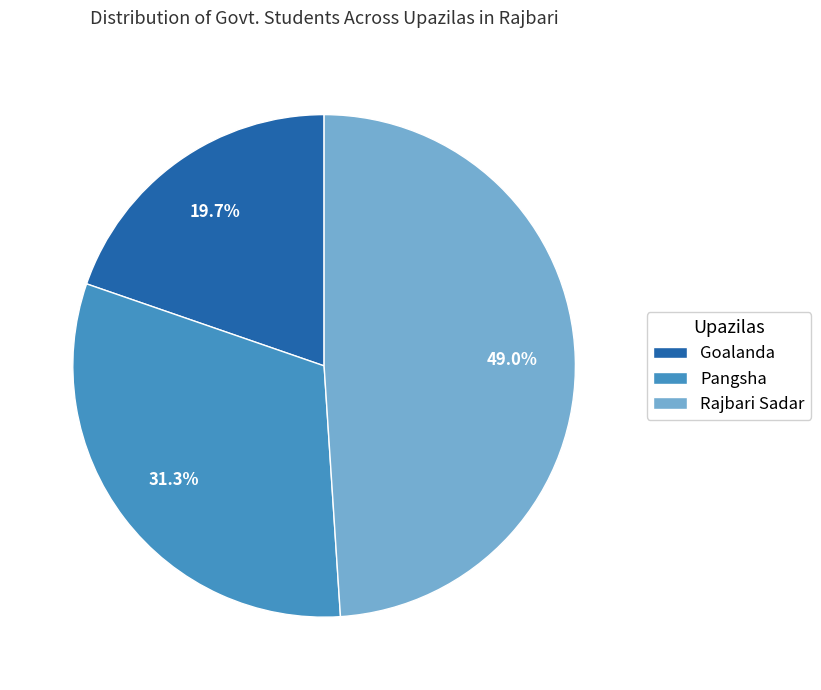

To the nearest percent, what is the difference between the Goalanda and Pangsha slice percentages?

12%